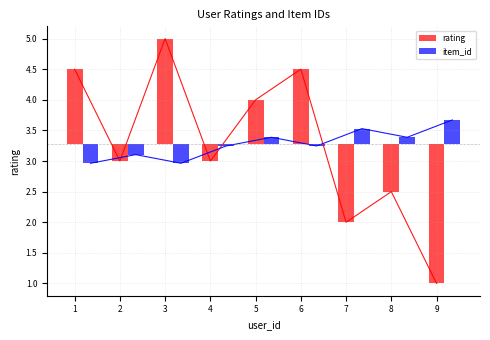

How many bars are there in total?

18